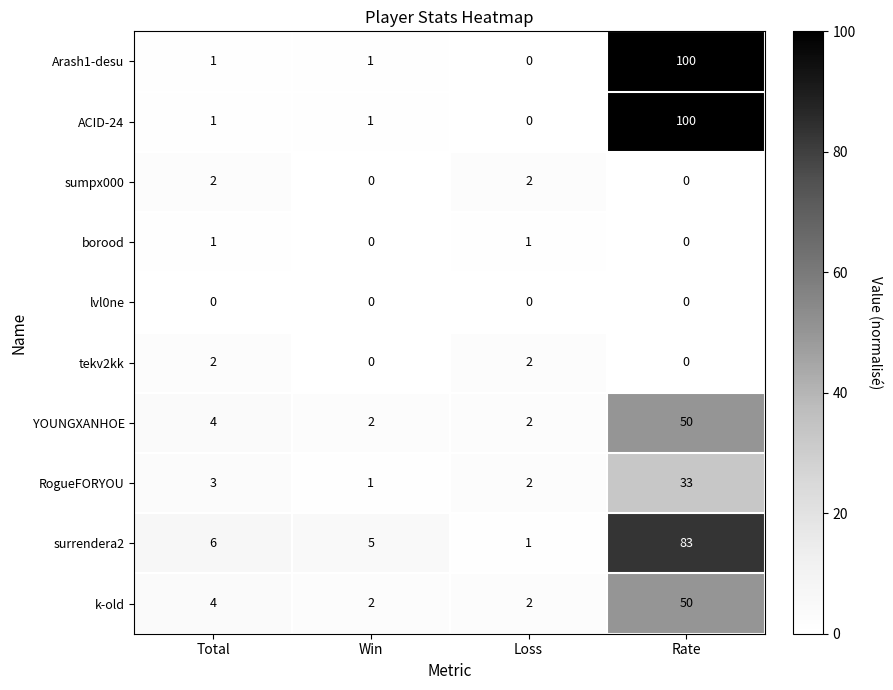

Where is YOUNGXANHOE nearest to the value 26?

Total